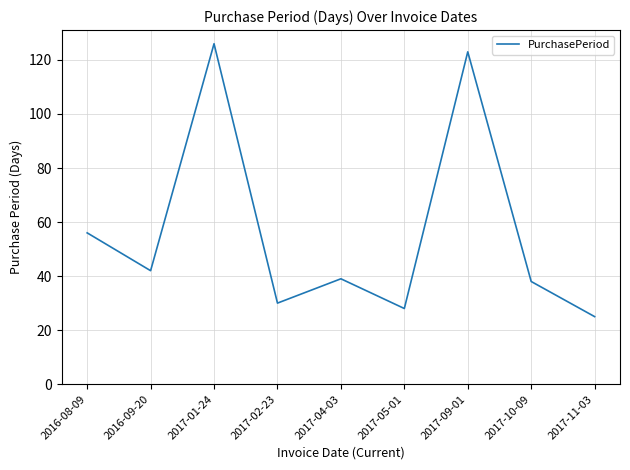

Is it true that the value at 2017-05-01 is 28?

True